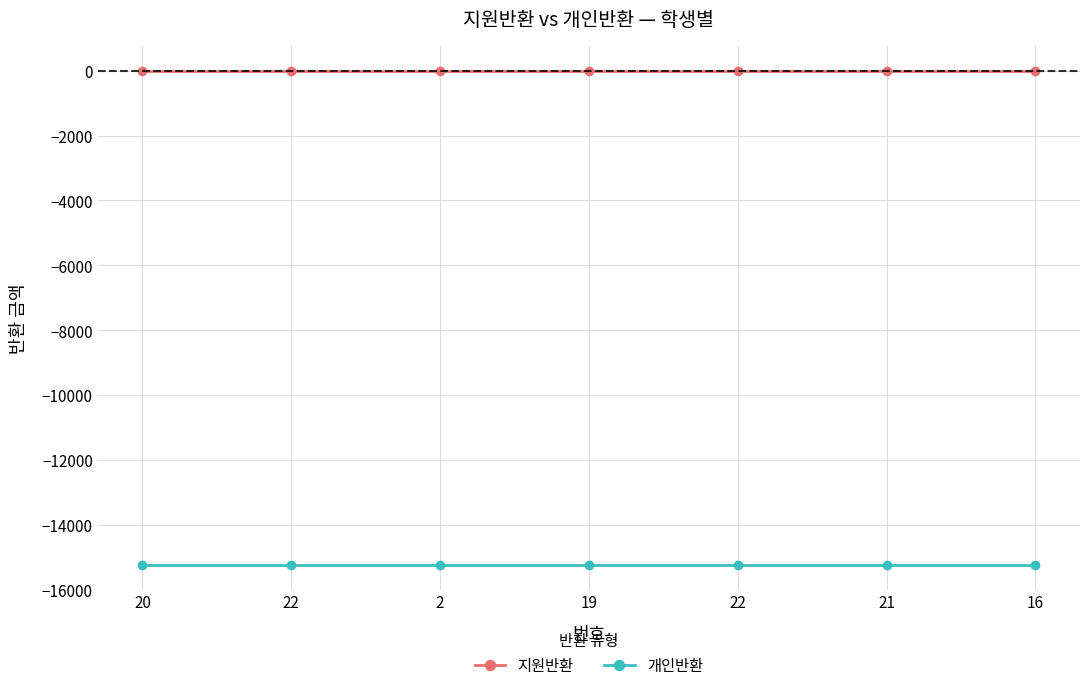

Reading right to left, extract all data points from this chart.

지원반환: 16=0	21=0	22=0	19=0	2=0	22=0	20=0
개인반환: 16=-15240	21=-15240	22=-15240	19=-15240	2=-15240	22=-15240	20=-15240